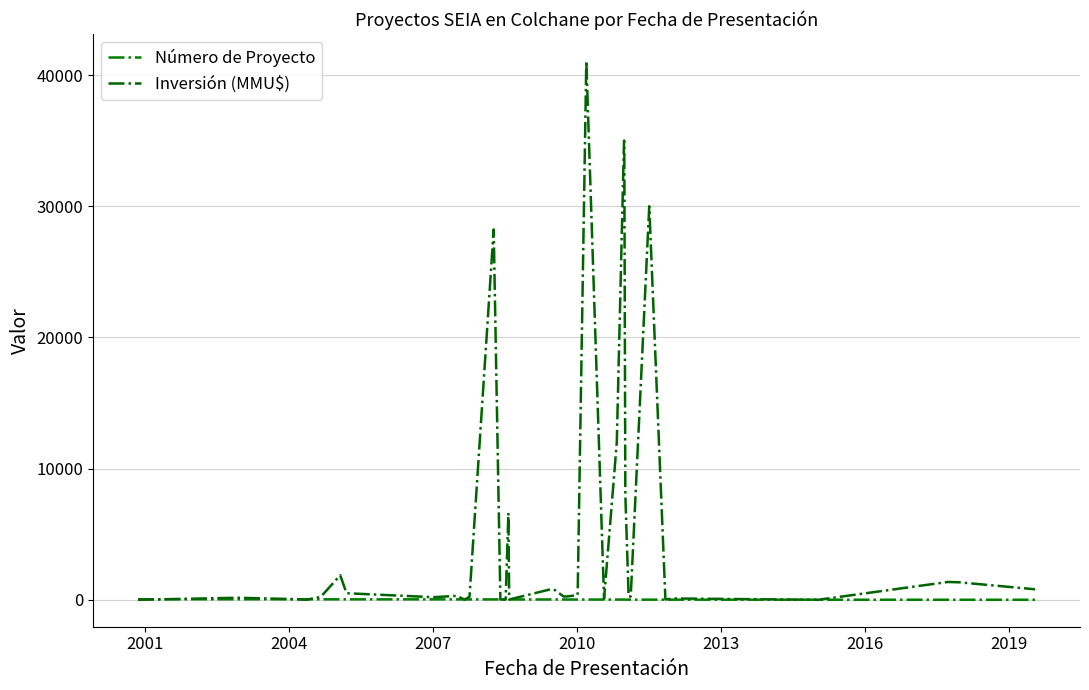

Which series has the widest spread of values?

Inversión (MMU$)